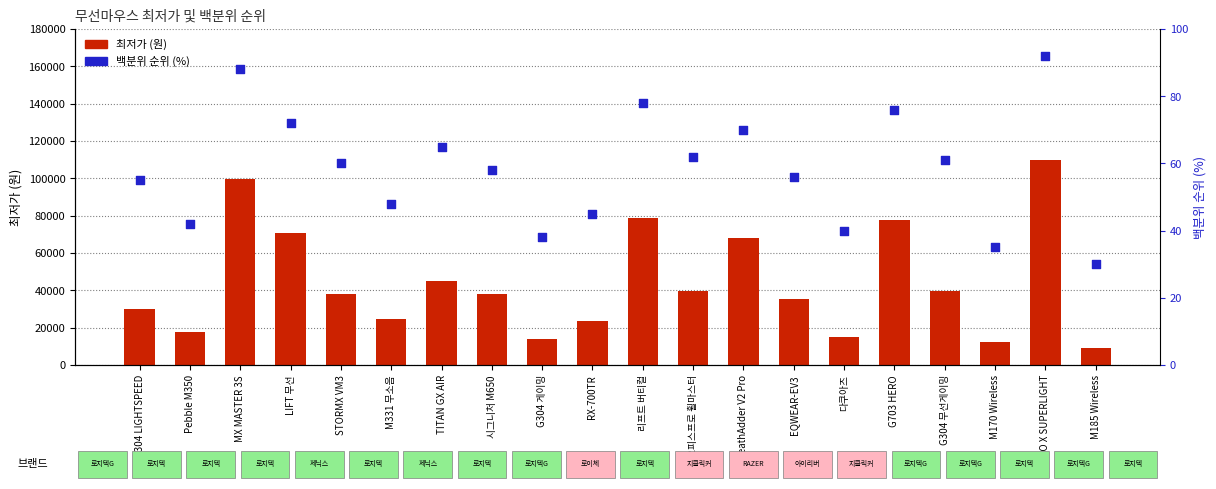

Which series reaches the minimum Y coordinate?

백분위 순위 (%)